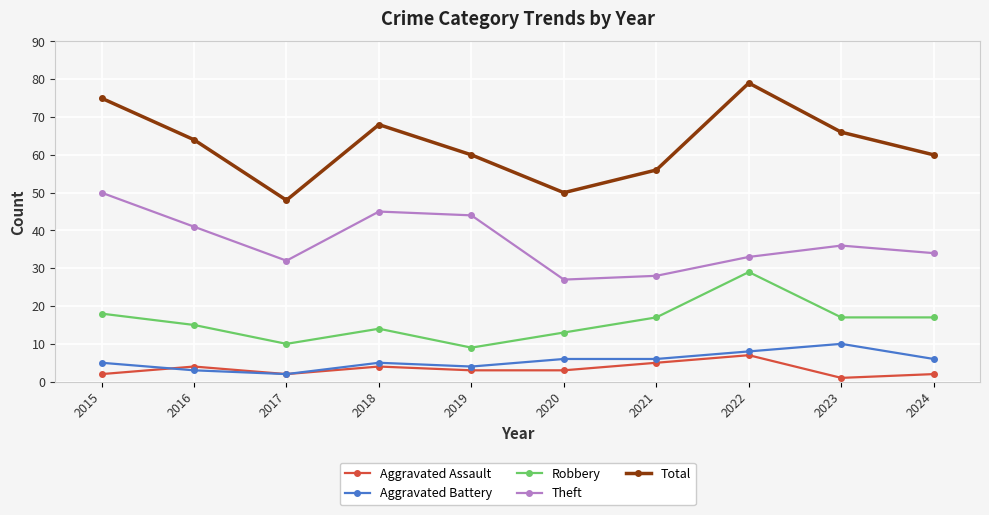

What is the spread (max minus min) of values at 2023?

65